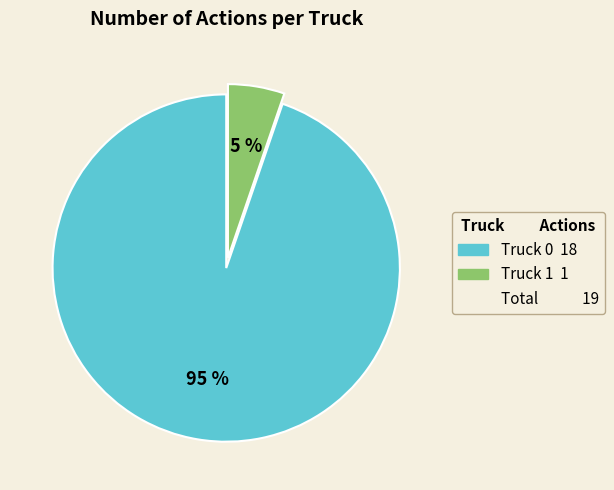

Does any single category account for the majority?

Yes